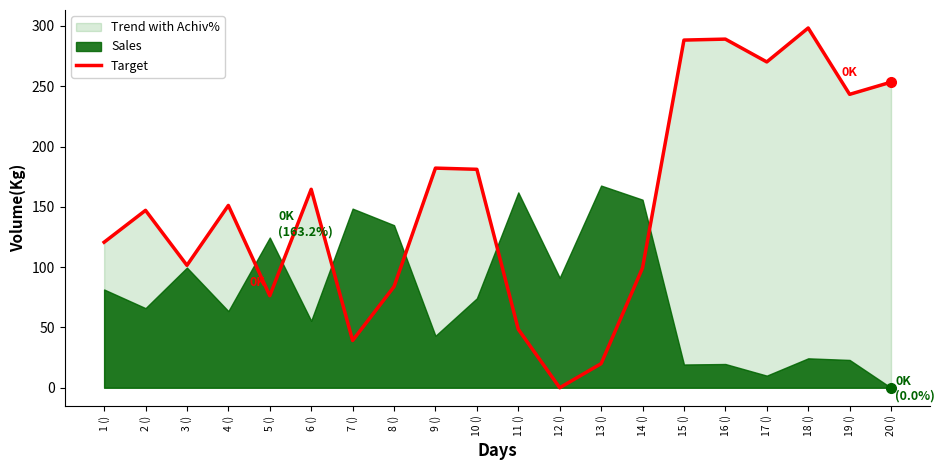

True or false: the data shows 180.1 at 3 ().

False